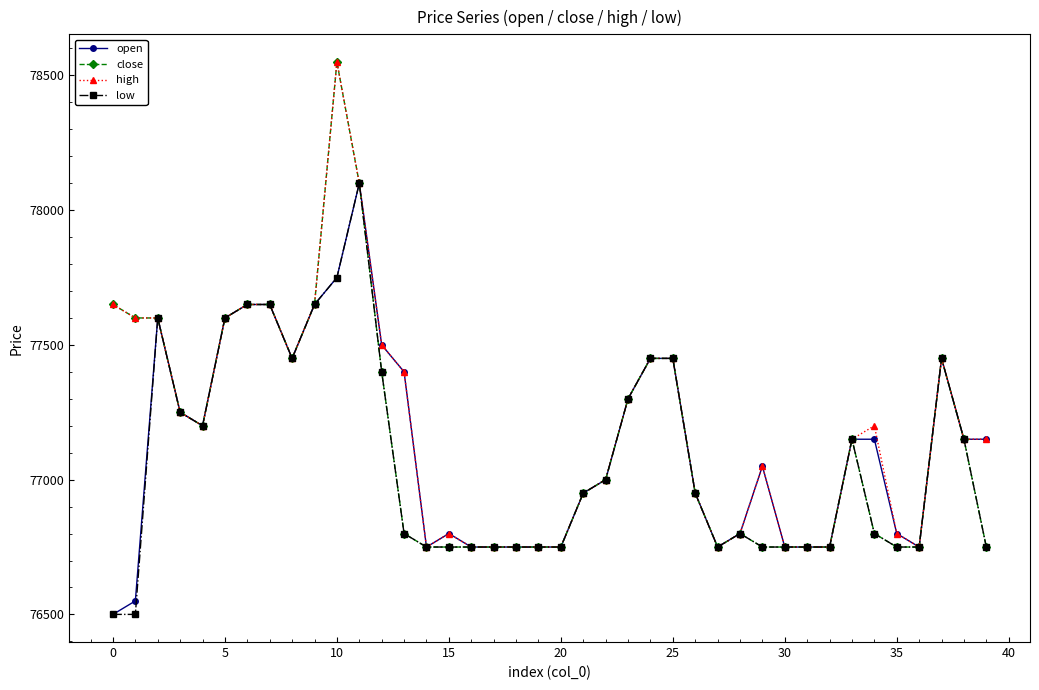

What is the value of the high point at the 13th from the left?

77500